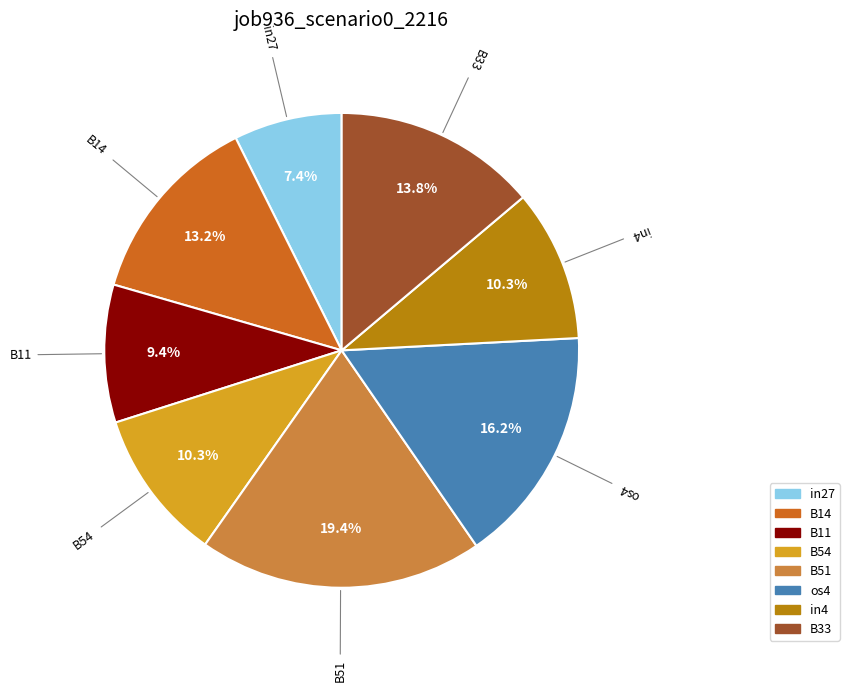

Combined, do os4 and B33 account for over 50%?

No